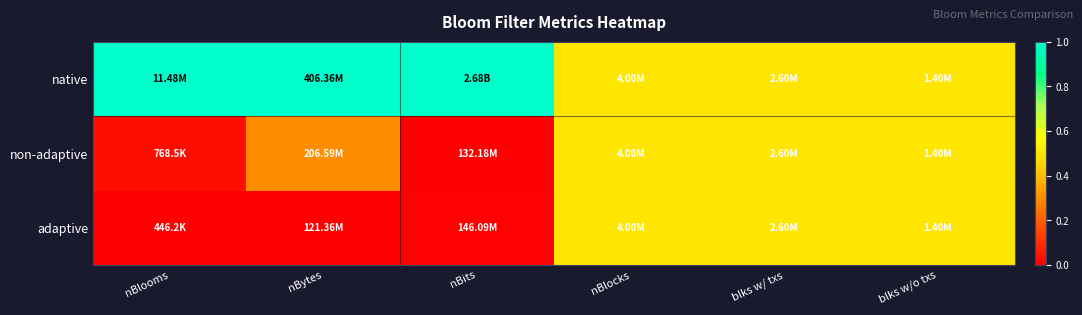

Which has a higher value, blks w/o txs or nBits?

nBits